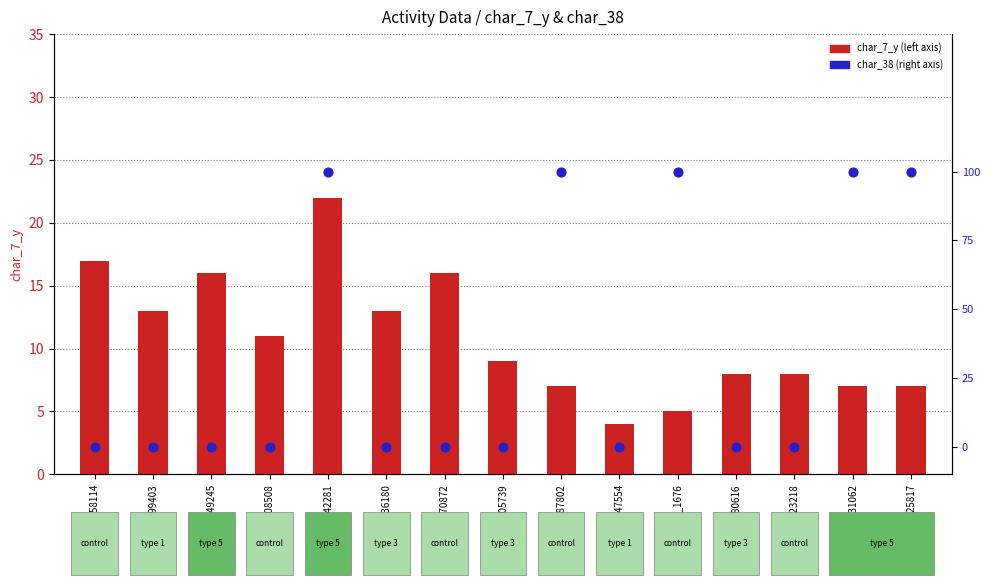

Is the value of char_7_y (left axis) at pid_236180 greater than the value of char_38 (right axis) at pid_236180?

Yes